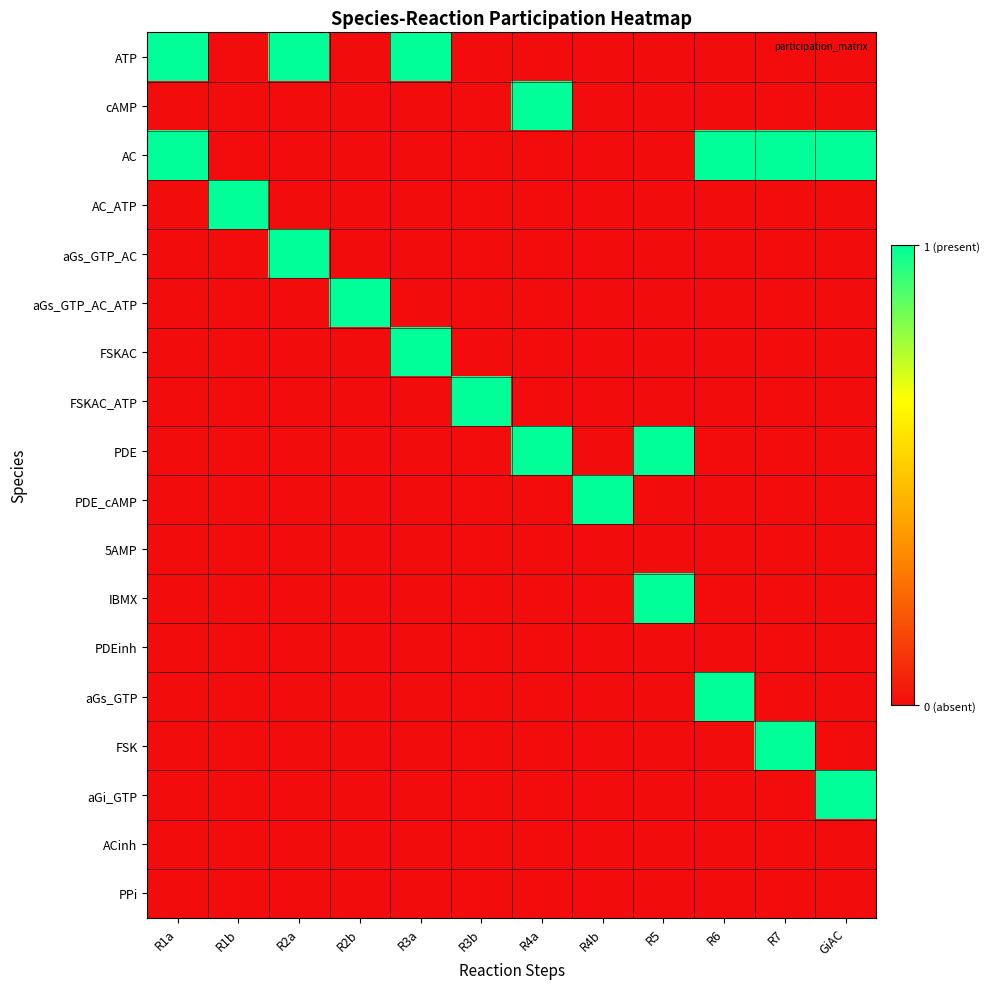

List the series in order of their peak value, highest first.

ATP, cAMP, AC, AC_ATP, aGs_GTP_AC, aGs_GTP_AC_ATP, FSKAC, FSKAC_ATP, PDE, PDE_cAMP, IBMX, aGs_GTP, FSK, aGi_GTP, 5AMP, PDEinh, ACinh, PPi